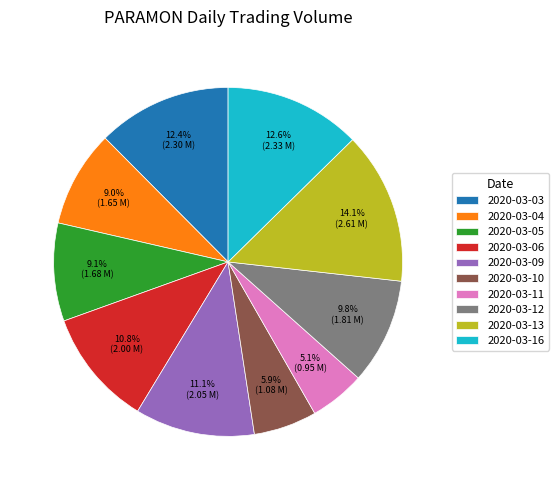

Which category has the smallest portion of the pie?

2020-03-11